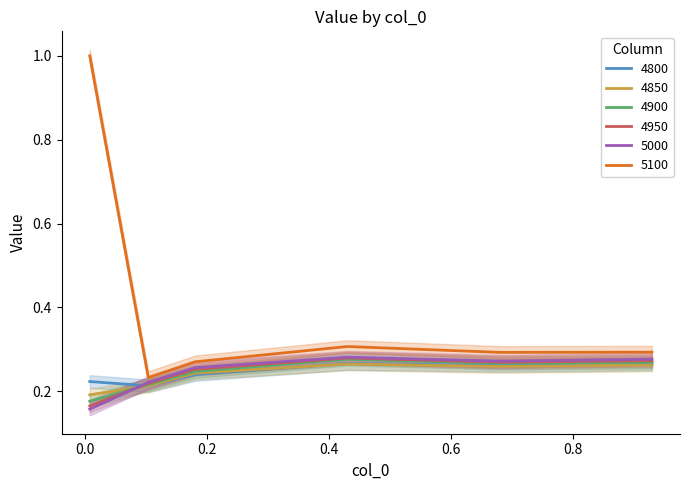

True or false: 4850 and 5100 cross at least once.

False